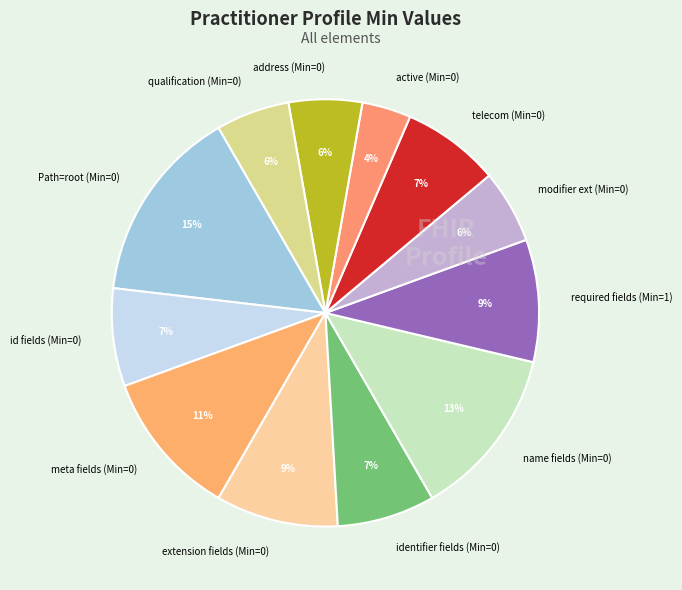

Does any single category account for the majority?

No